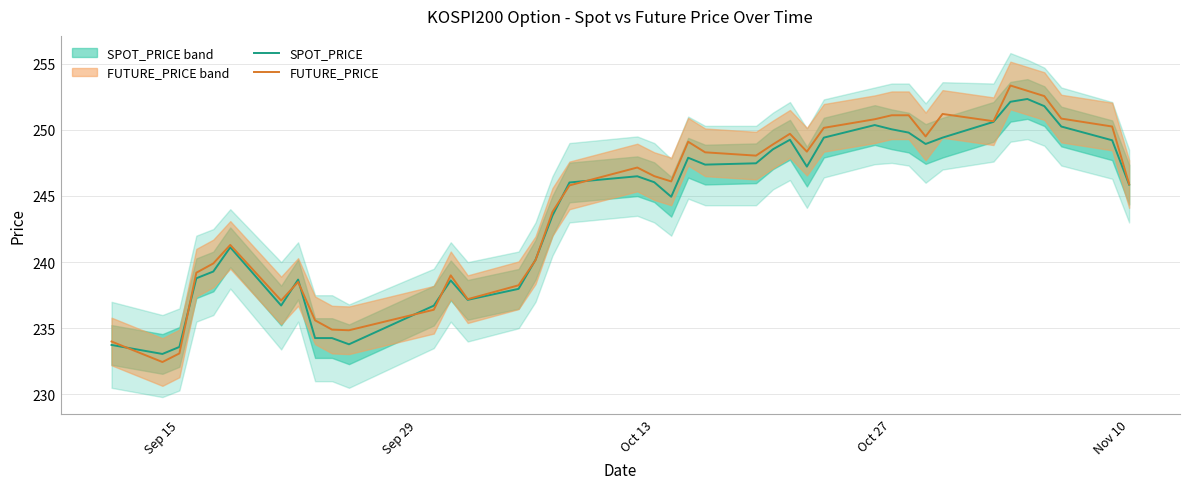

Read the SPOT_PRICE value at Nov 10.

245.9